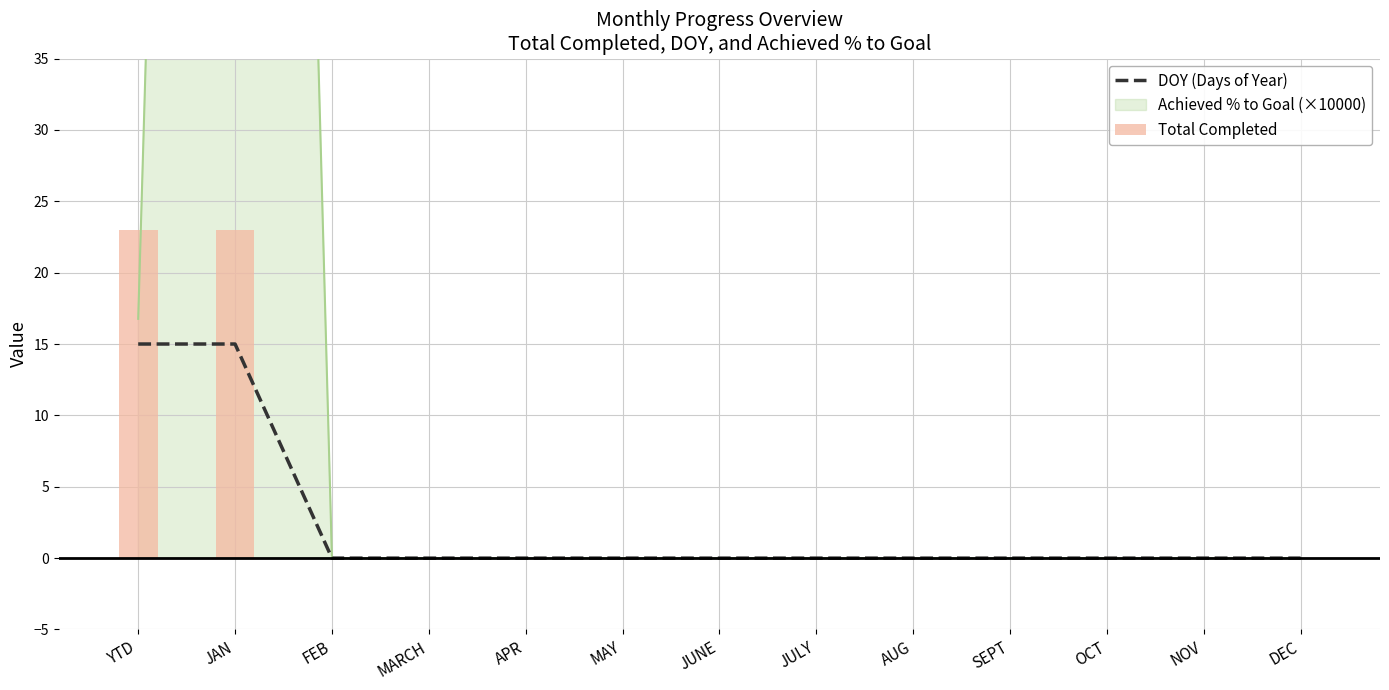

True or false: the data shows 15 at JAN.

True